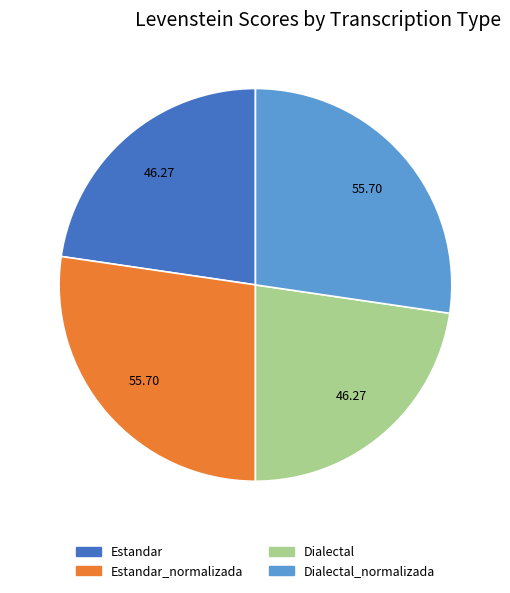

Is there any slice that represents more than half of the pie?

No